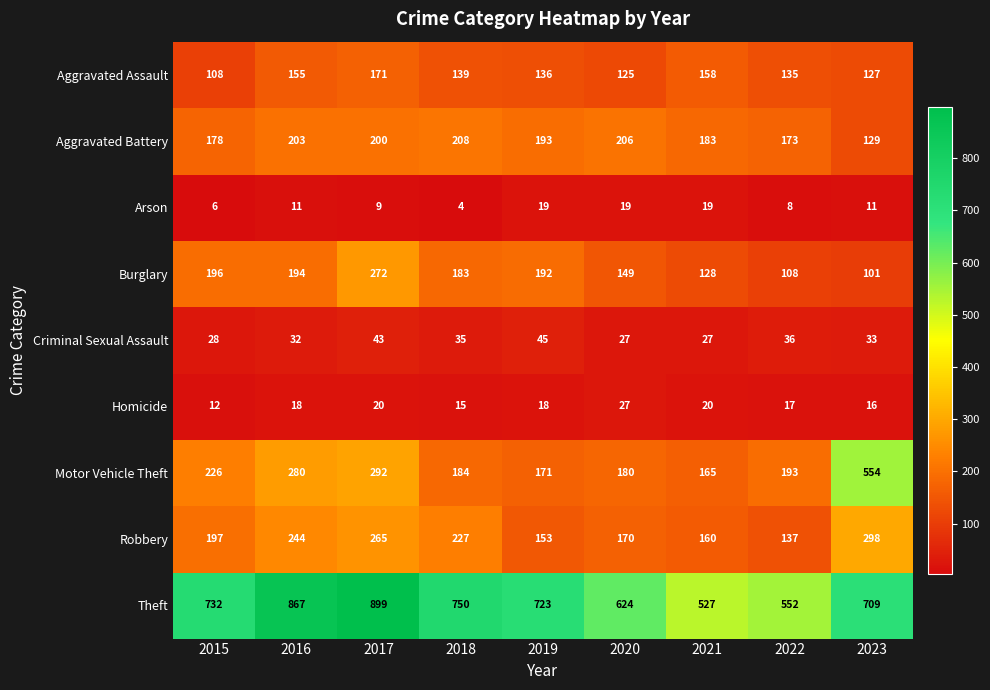

At which category does the chart reach its minimum across all series?

2018